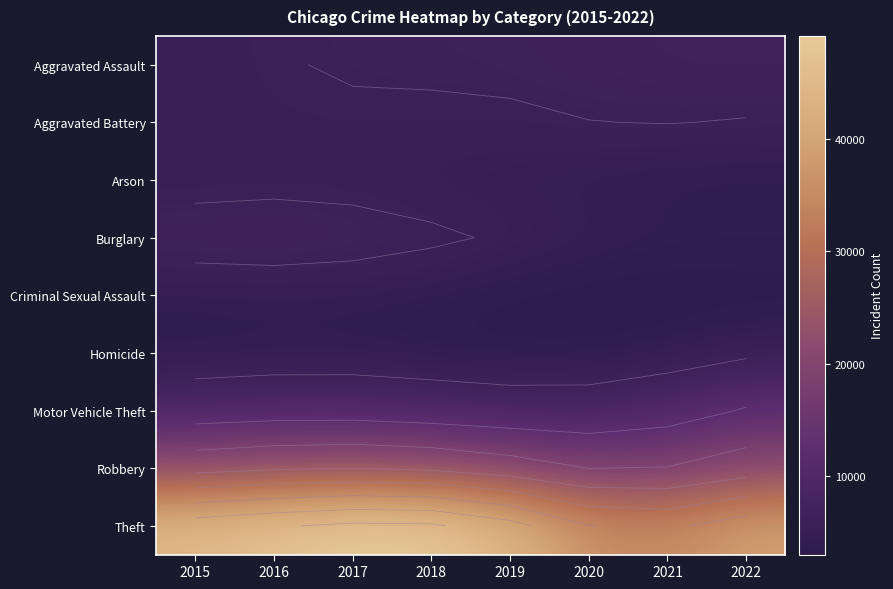

At how many categories does at least one series exceed 10727?

8